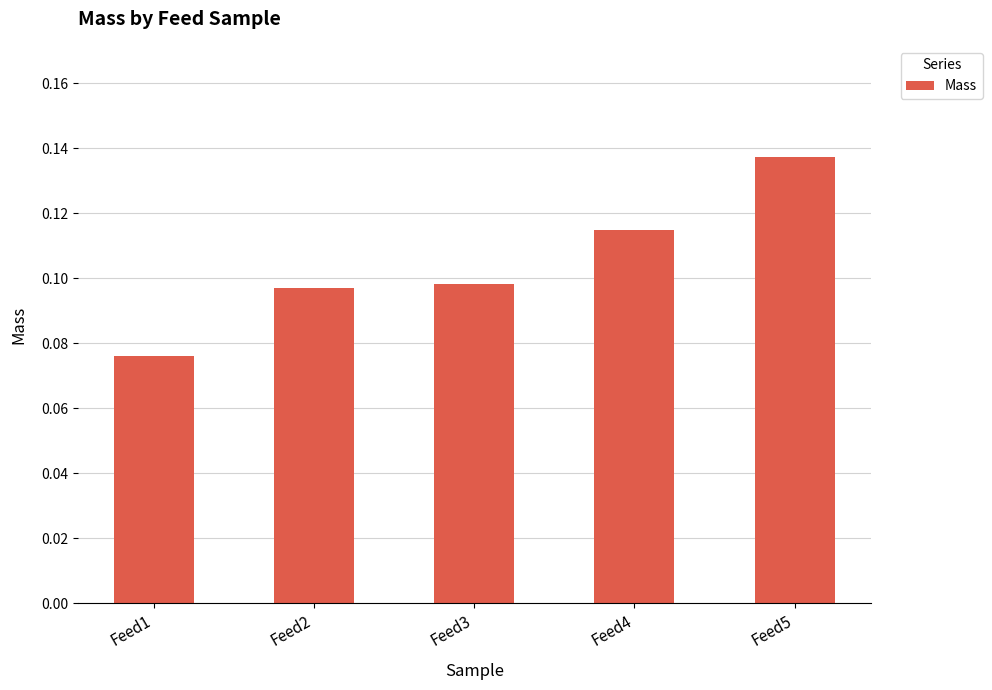

The chart shows a value of 0.2 at Feed5. True or false?

False